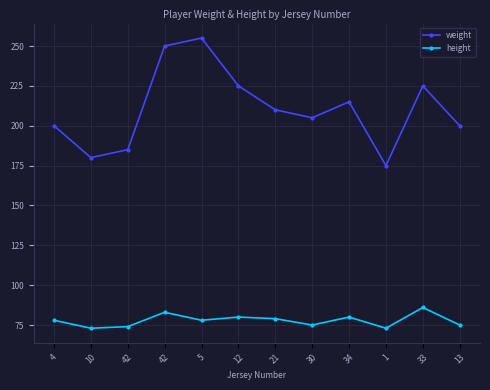

How many data points in weight are less than 210?

6